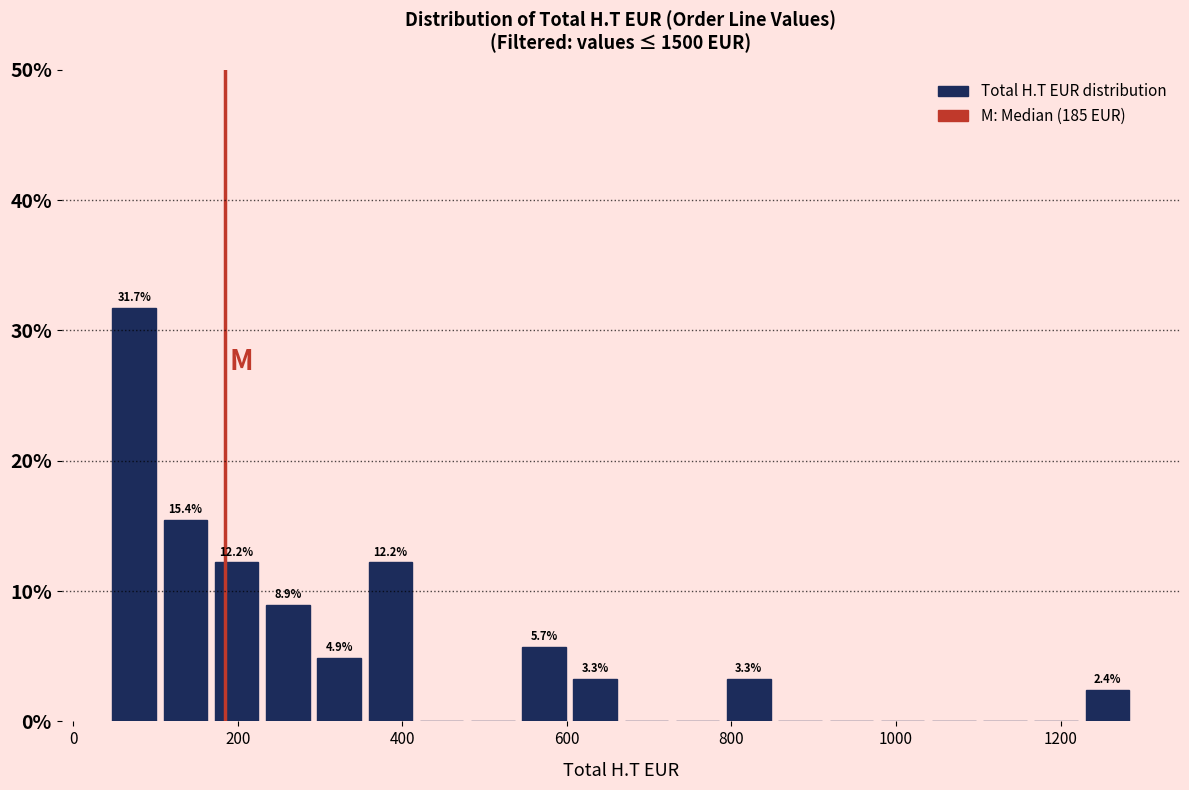

Around what value on the x-axis is the tallest bar? Give the approximate position of its centre, as read against the axis.

80